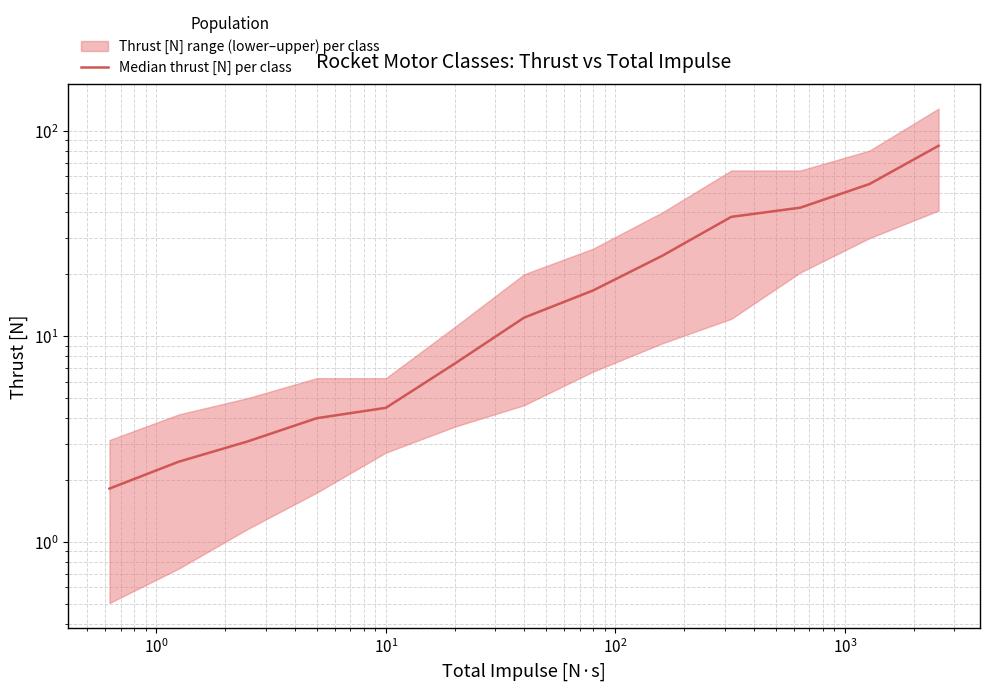

Reading left to right, list all the values displayed in this chart.

1.8	2.4	3.1	4.0	4.5	7.4	12.3	16.7	24.6	38.1	42.2	55.0	84.4